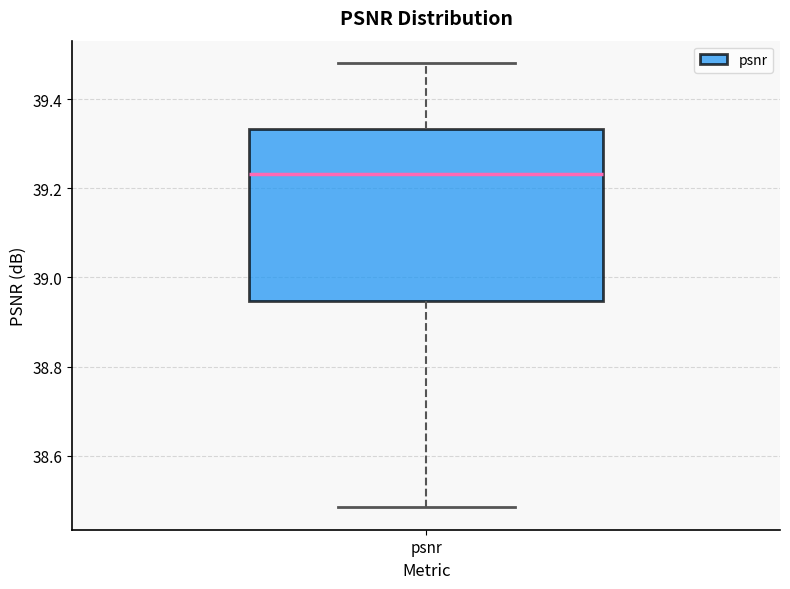

Transcribe this box plot: give where the median line is, the range the box spans, and where the two whiskers end, as read against the y-axis. The values are not printed on the chart, so give them approximately, as read against the axis.

median 39.24, box 38.94 to 39.34, whiskers 38.48 to 39.48